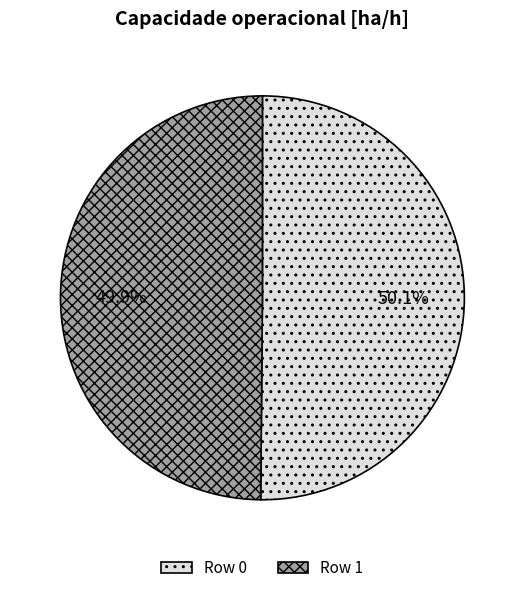

Count the number of slices in the pie.

2